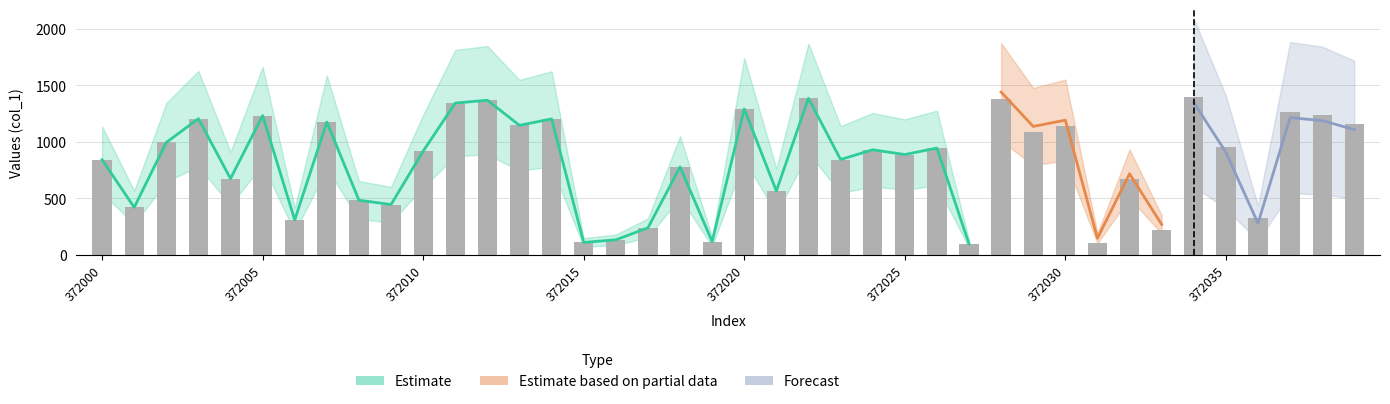

Rank the categories by value from highest to lowest.

34, 22, 28, 12, 11, 20, 37, 38, 372025, 372015, 14, 372035, 39, 13, 30, 29, 372010, 35, 26, 24, 10, 25, 23, 372000, 18, 372020, 32, 21, 8, 9, 372005, 36, 372030, 17, 33, 16, 19, 15, 31, 27